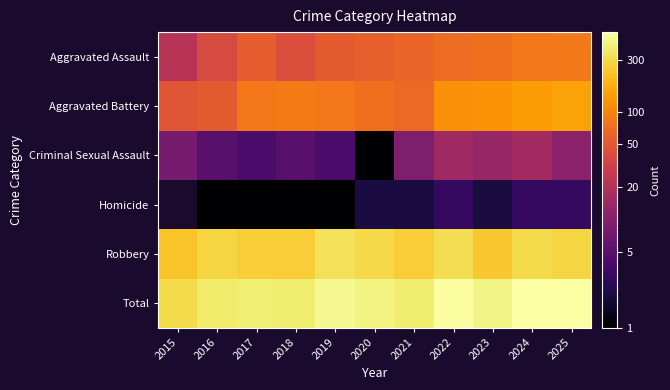

Which has a higher value, 2018 or 2021?

2021